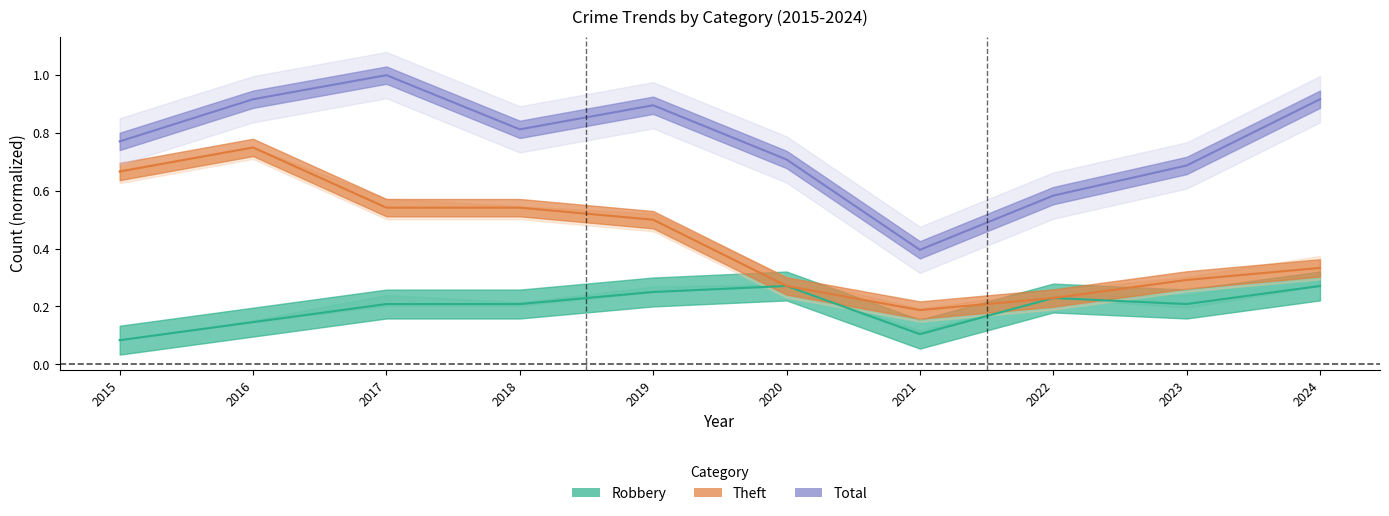

At which category is the sum across all series the highest?

2016